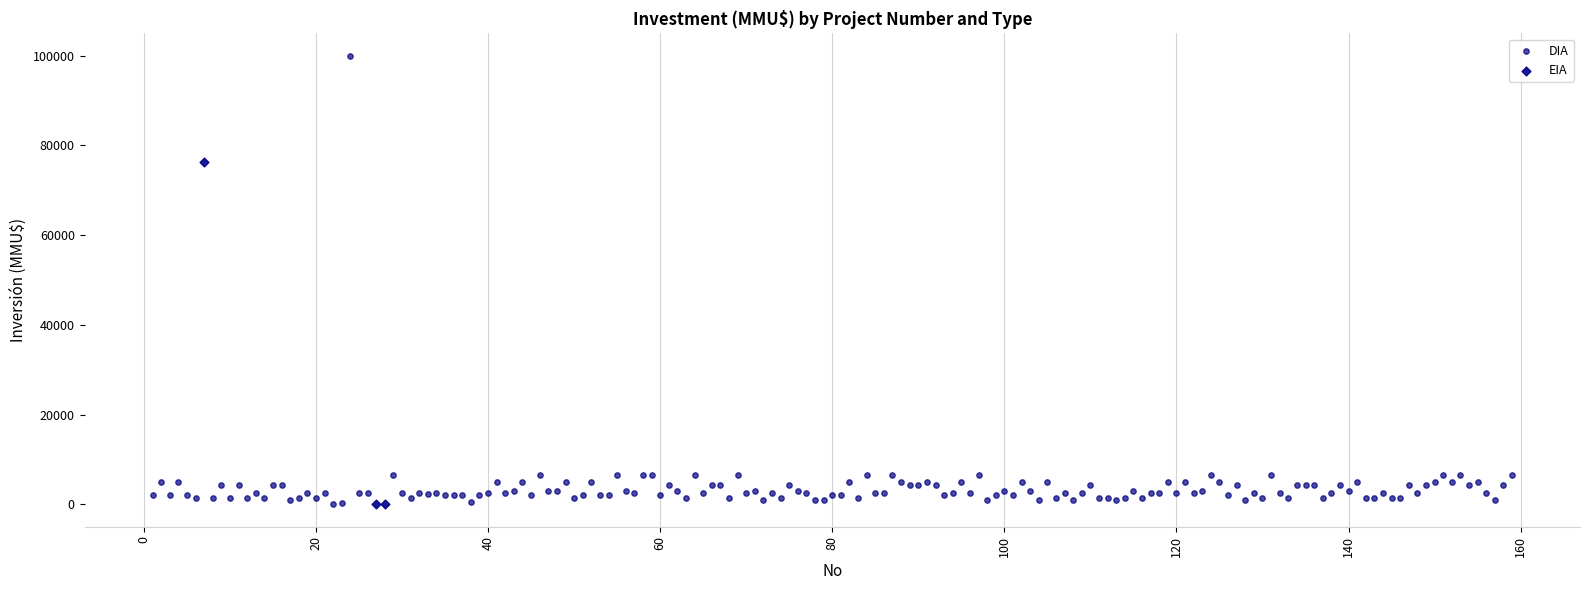

Which series has the widest spread of Y values?

DIA